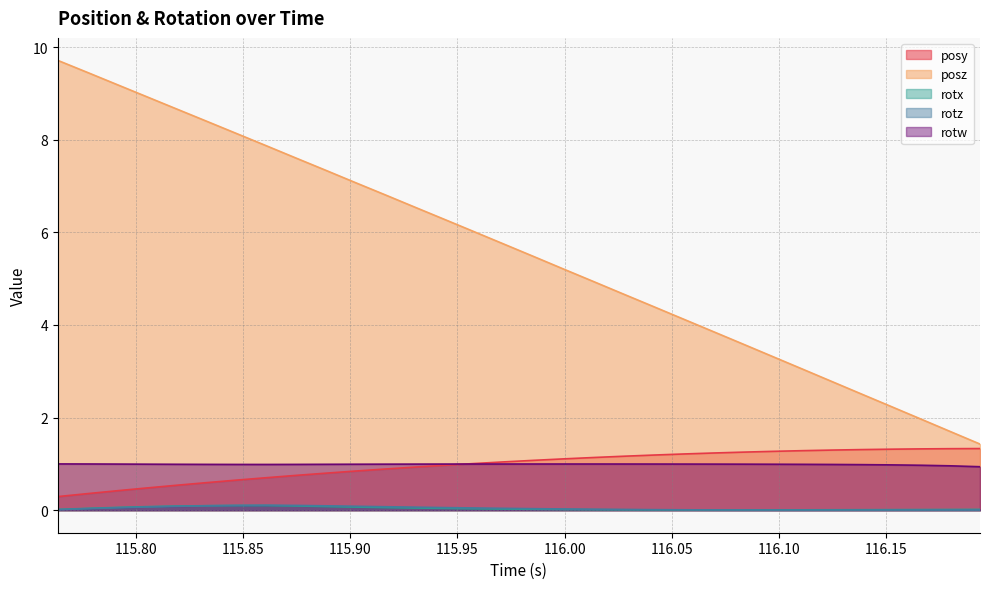

What is the maximum value for posy?

1.3